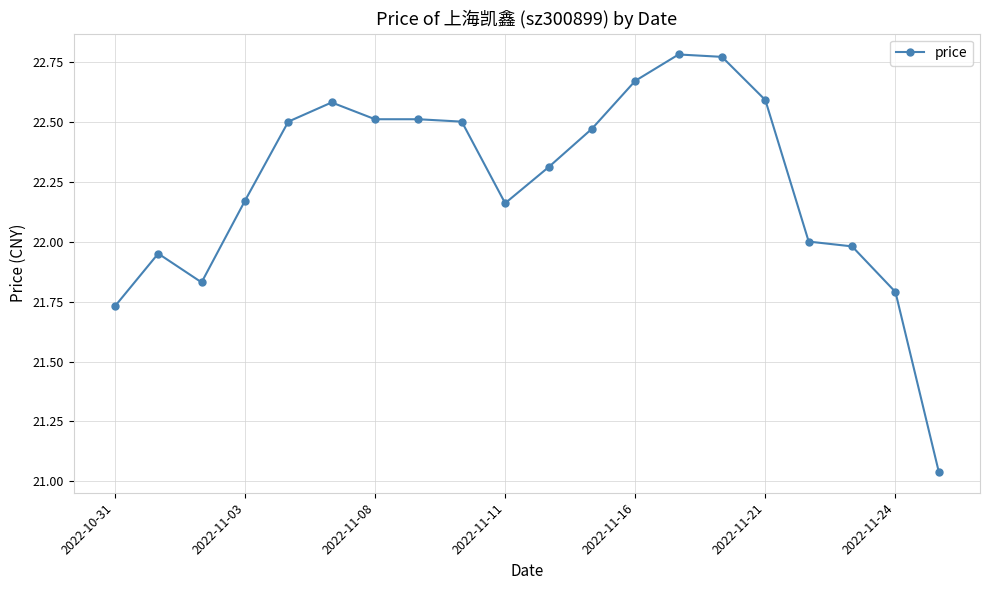

True or false: the data has more than 0 interior local peaks.

True